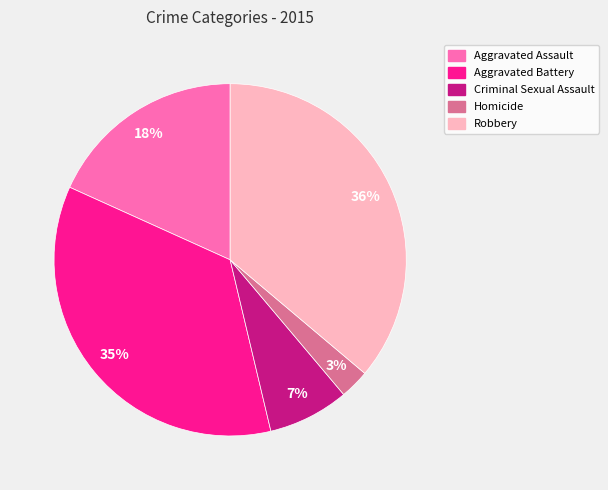

What is the largest slice in the pie chart?

Robbery